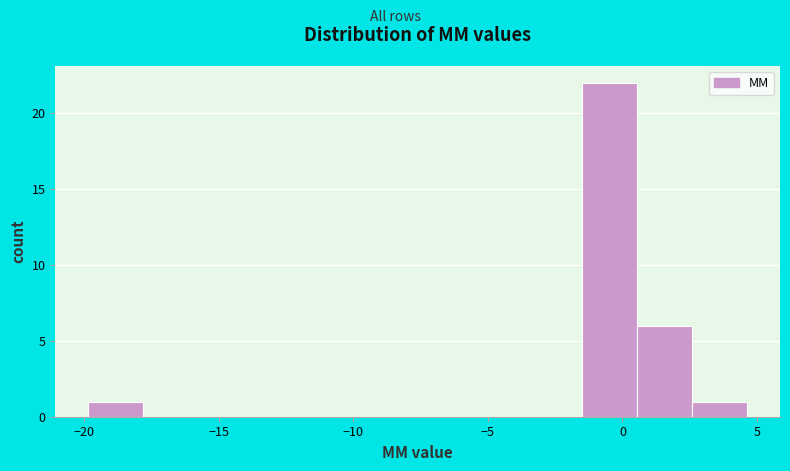

Over which range of the x-axis is the bar tallest?

-1.5 to 0.5